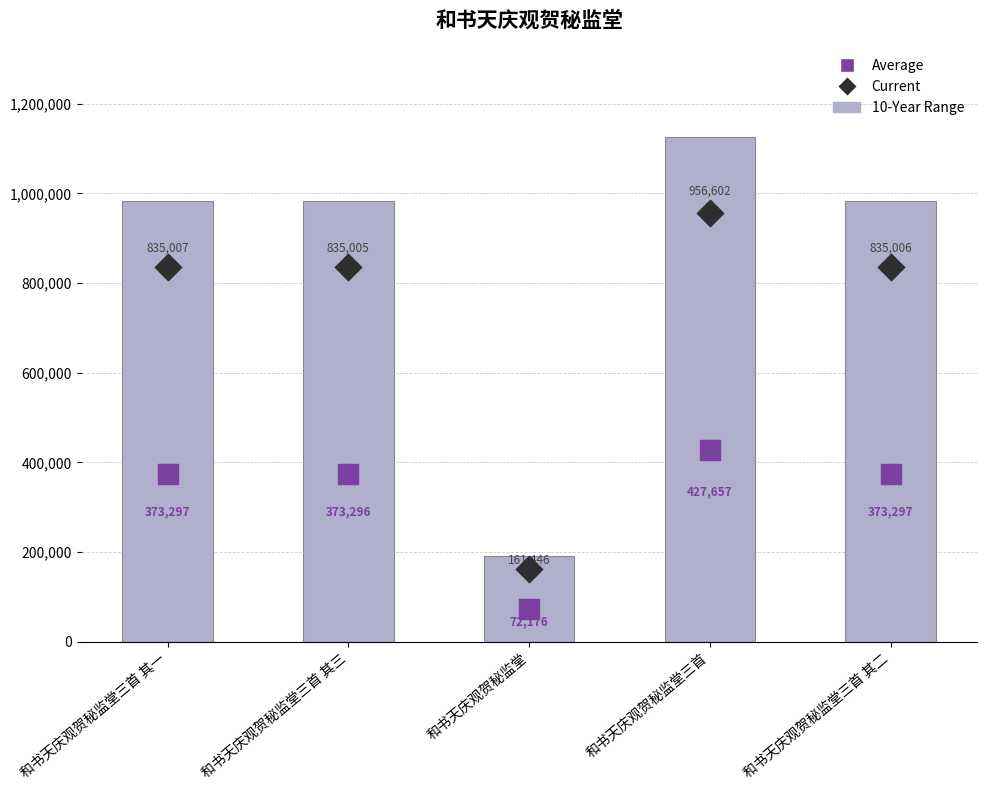

Which series contains the lowest Y value?

Average